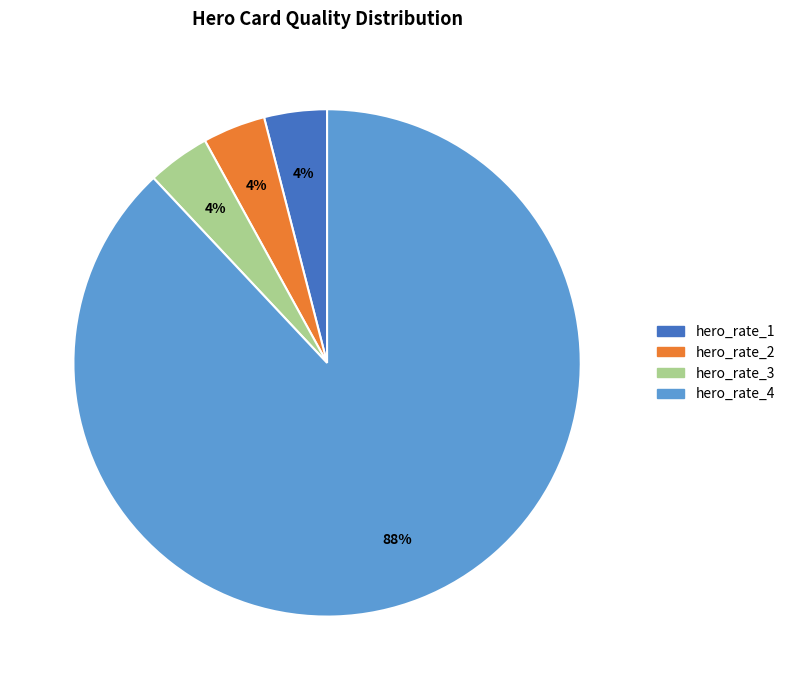

Is it true that hero_rate_2 is 14% of the pie?

False